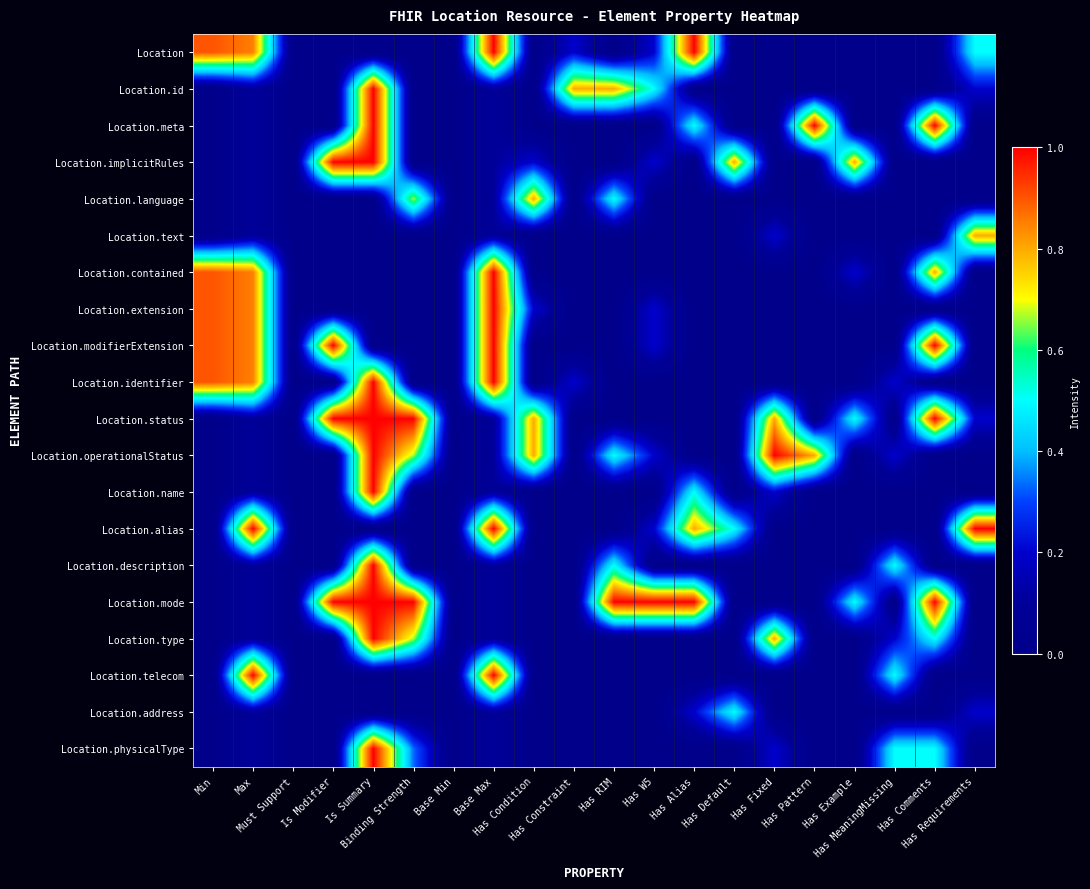

What is the total value across all series at Has Condition?

2.8